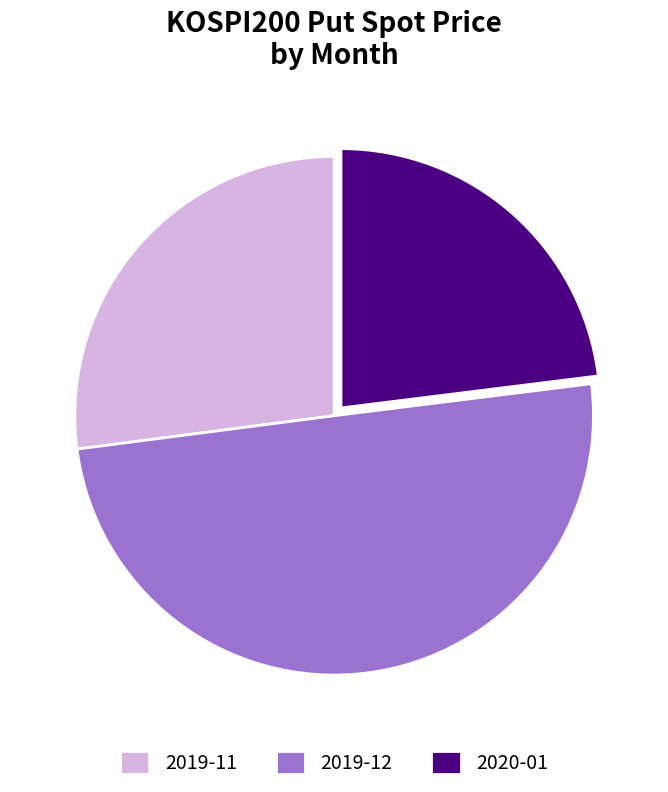

How many segments does this pie chart have?

3